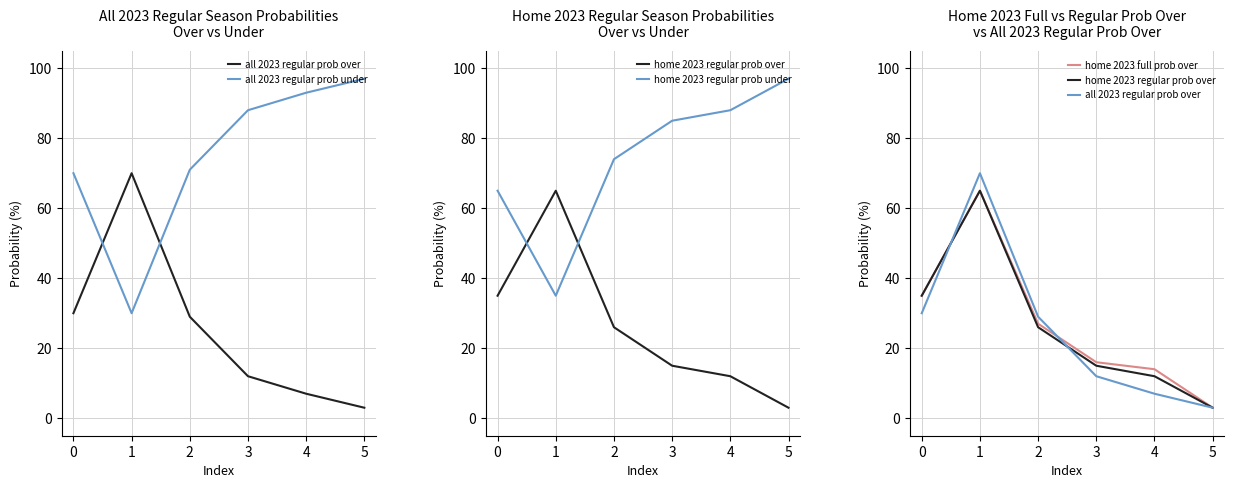

What is the lowest value of the home 2023 regular prob under series?

35